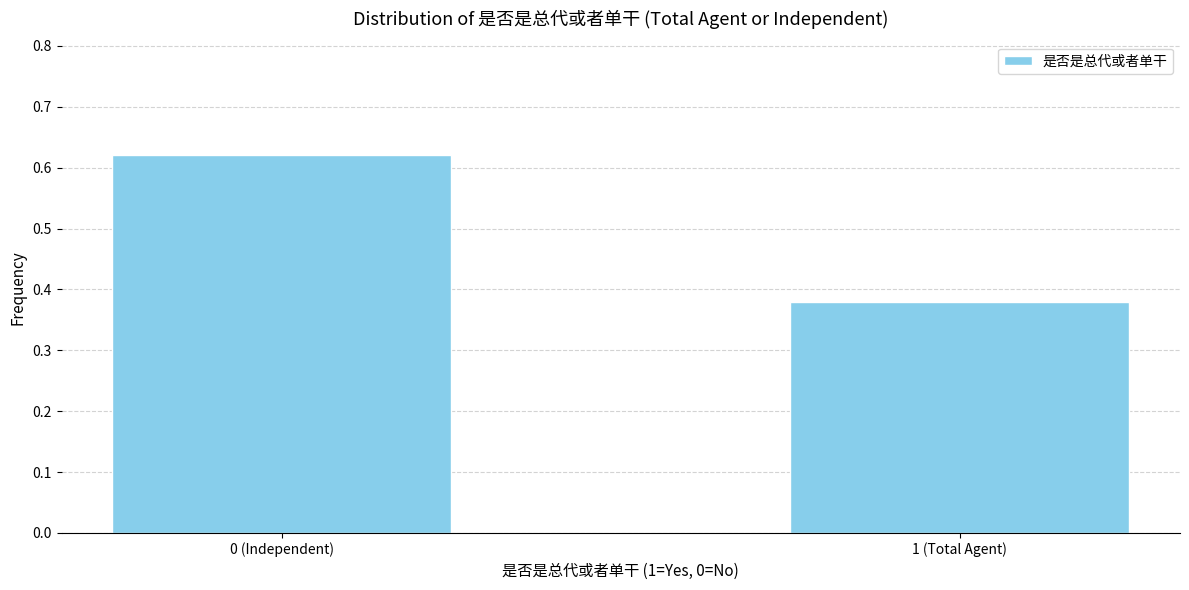

What position from the left is 1 (Total Agent)?

2